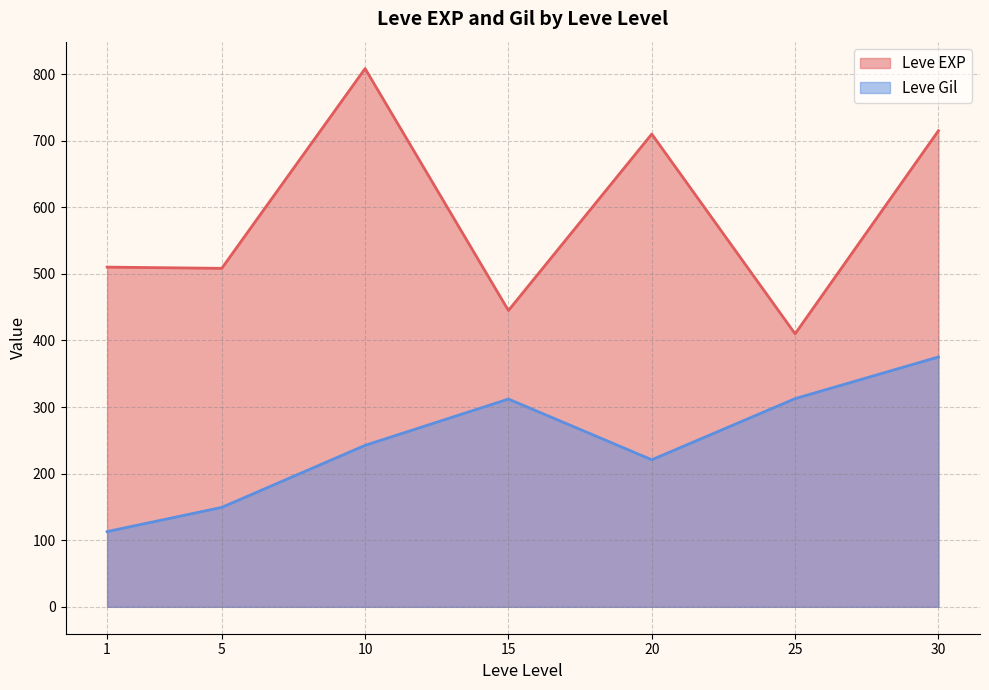

What is the sum of all Leve EXP values?

4106.8